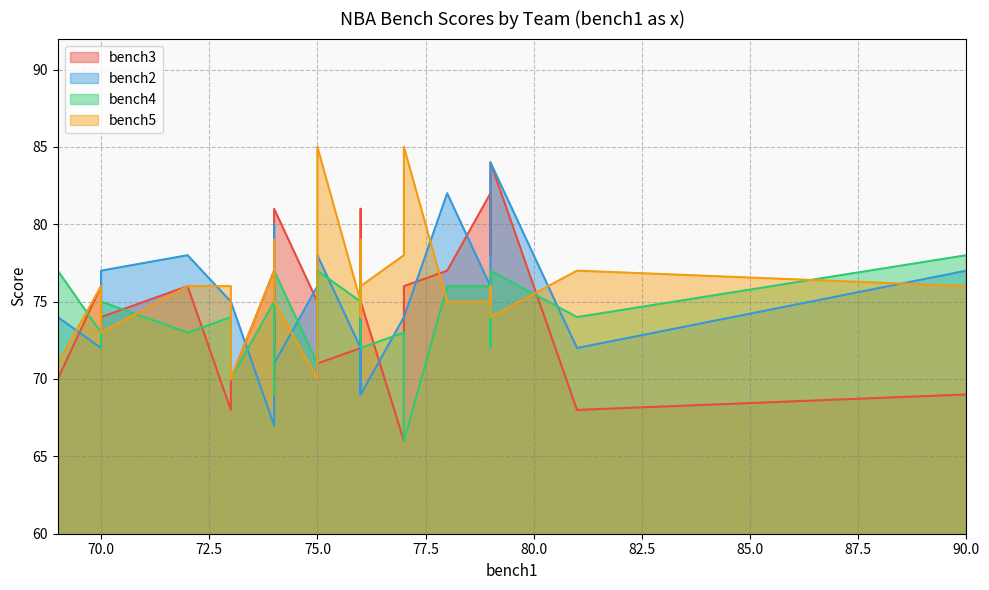

Does the chart have visible grid lines?

Yes